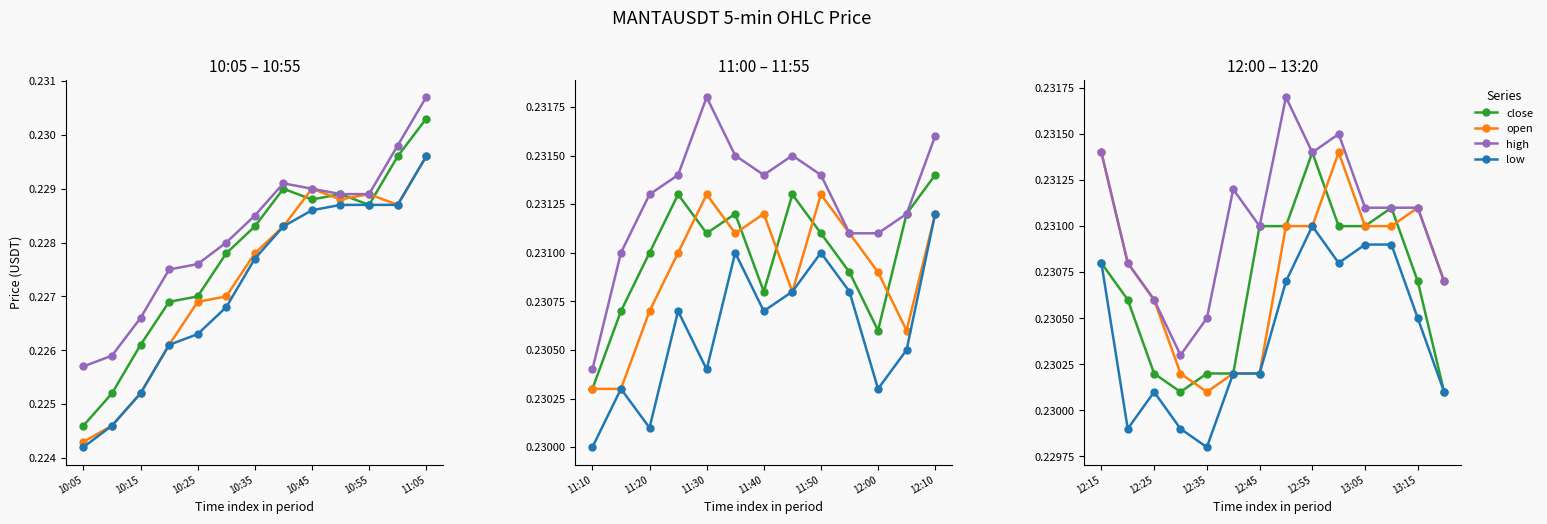

Is this an area chart (filled region under the line)?

No